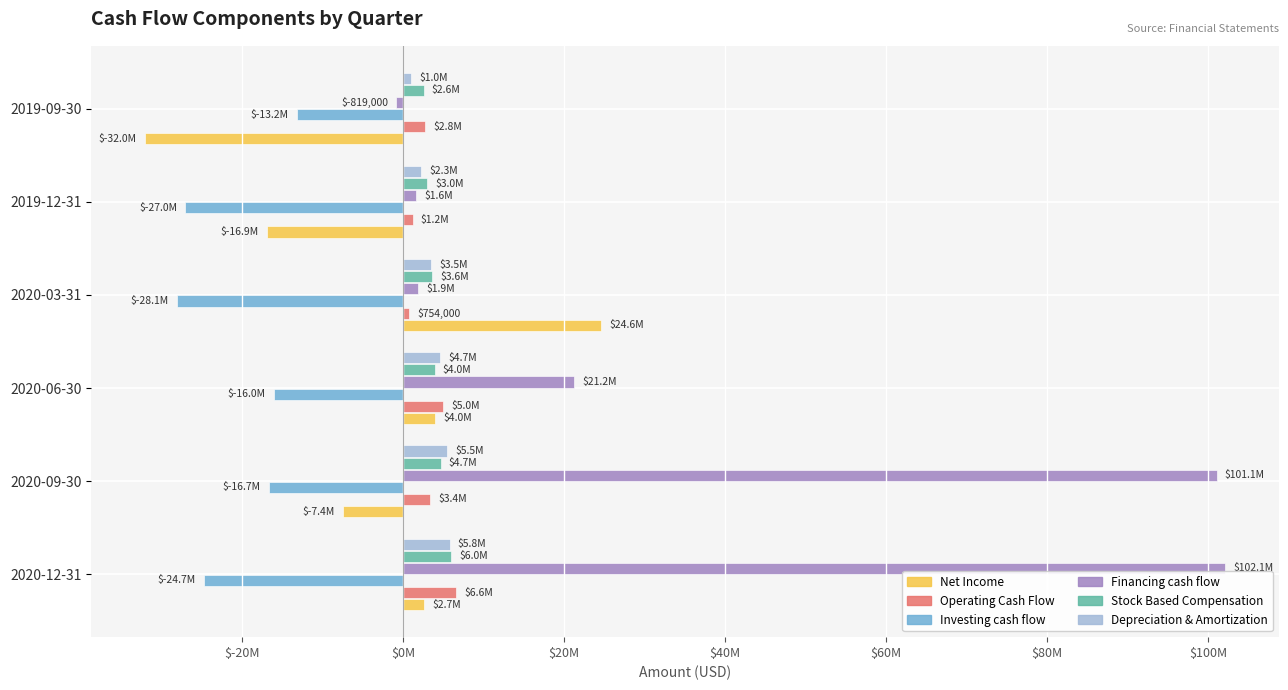

Which category has the lowest value across all series?

2019-09-30